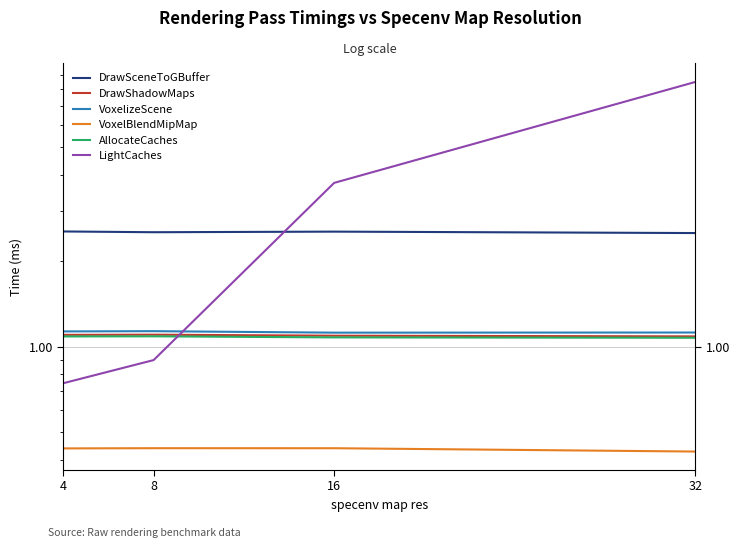

At 16, list the series in order from smallest to largest.

VoxelBlendMipMap, AllocateCaches, DrawShadowMaps, VoxelizeScene, DrawSceneToGBuffer, LightCaches